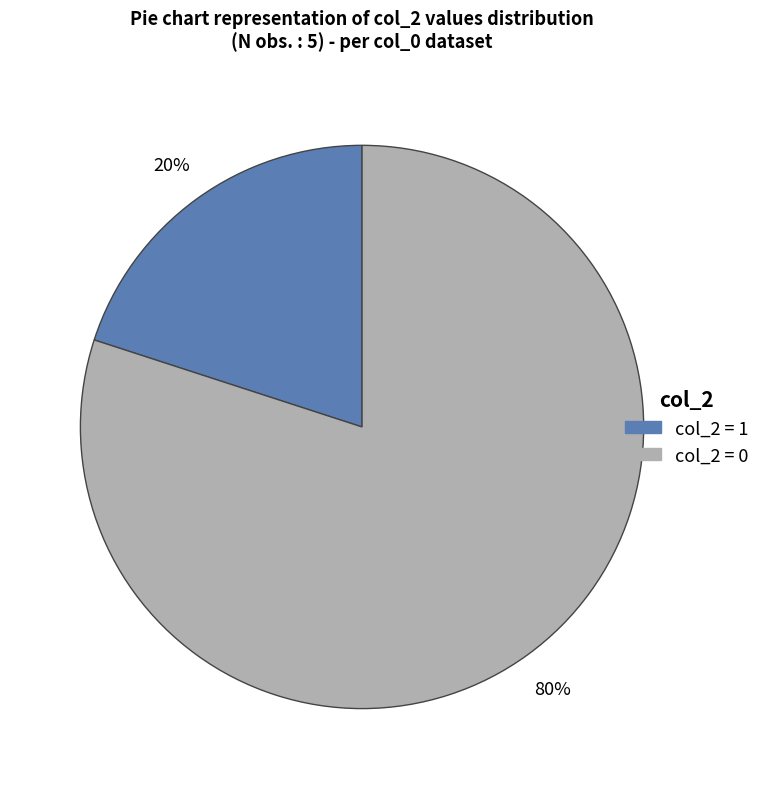

To the nearest percent, what is the difference between the largest and smallest slice percentages?

60%